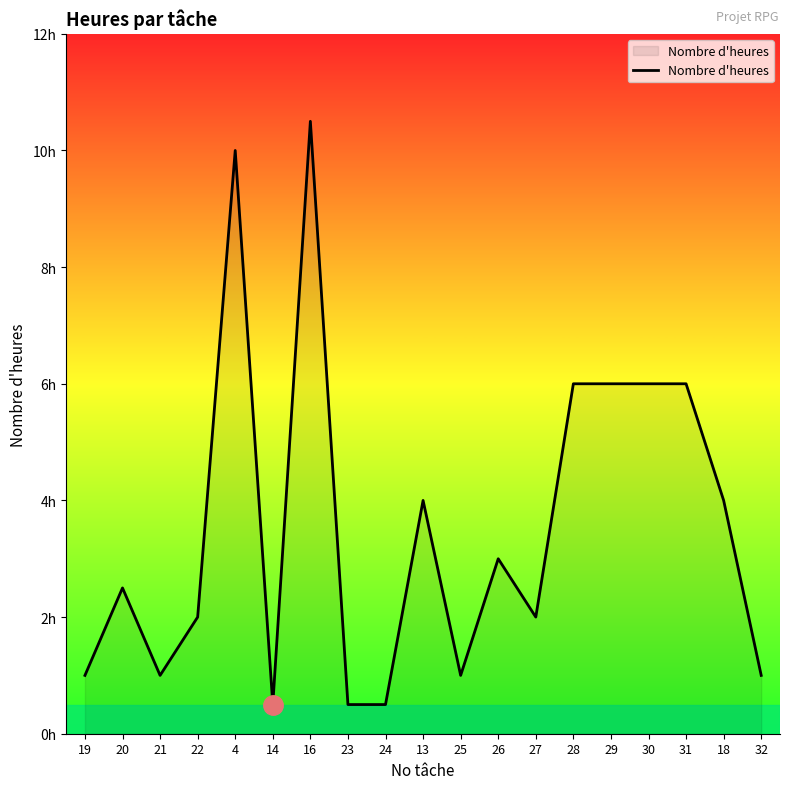

List the labels in order of value, smallest first.

14, 23, 24, 19, 21, 25, 32, 22, 27, 20, 26, 13, 18, 28, 29, 30, 31, 4, 16